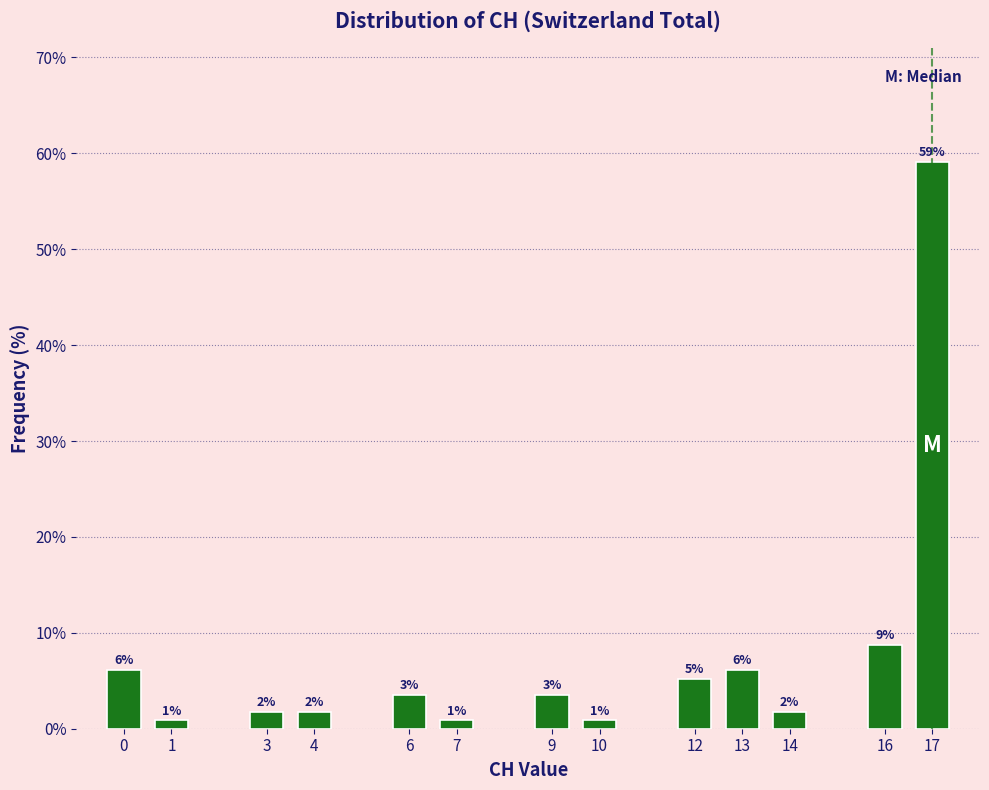

Are the bars horizontal?

No